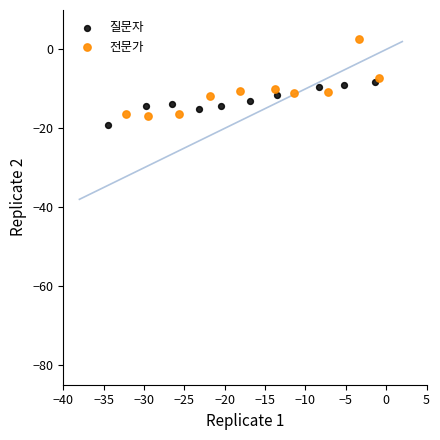

Which series reaches the maximum Y coordinate?

전문가